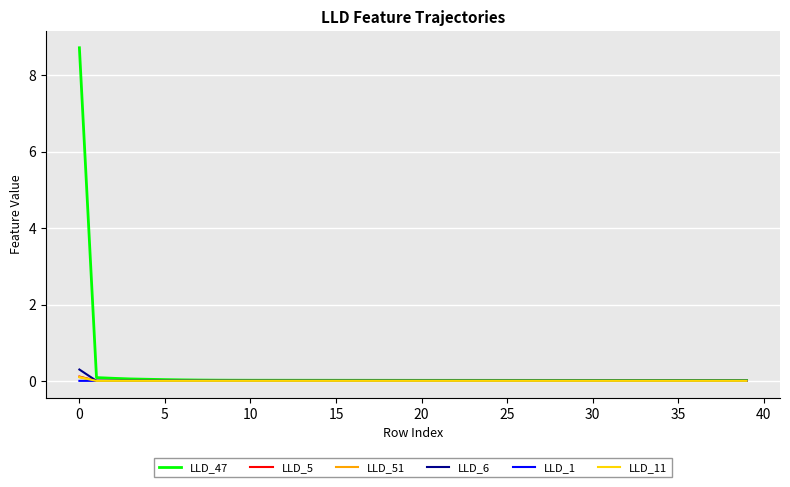

Which series has the largest range (max minus min)?

LLD_47